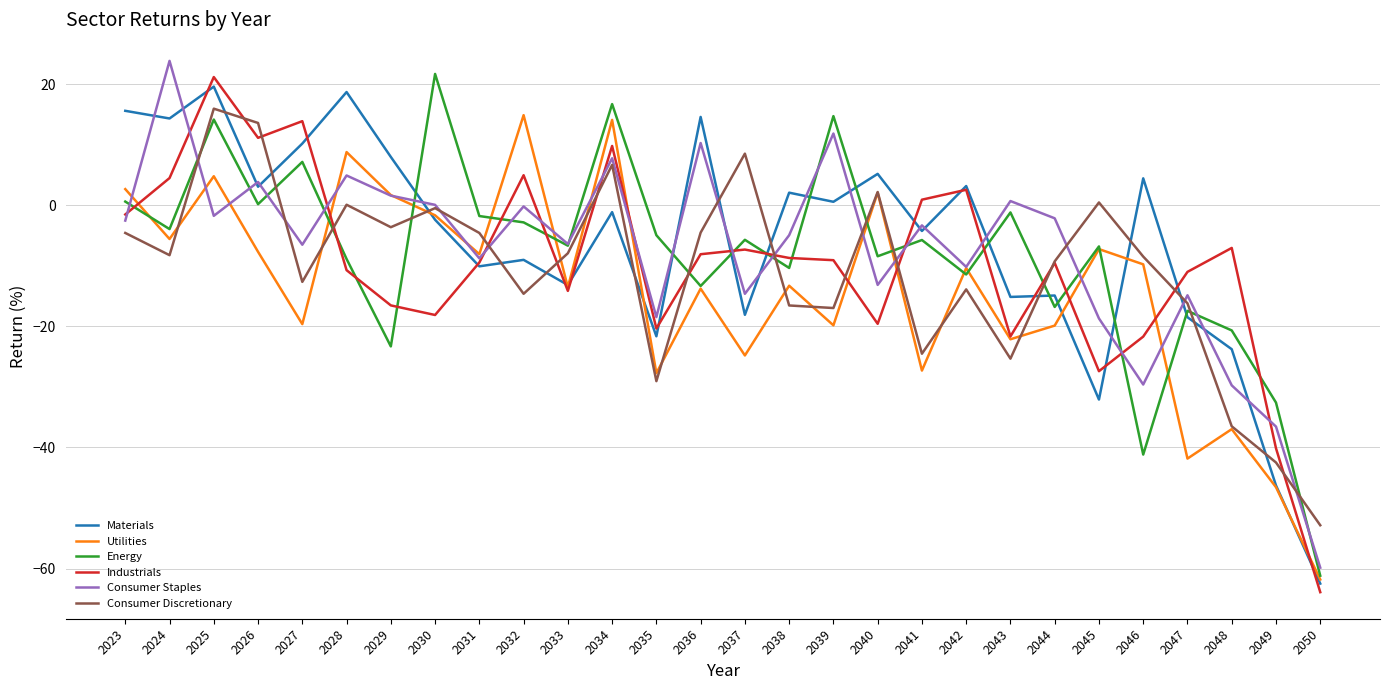

How many values in the Materials series exceed -1?

13